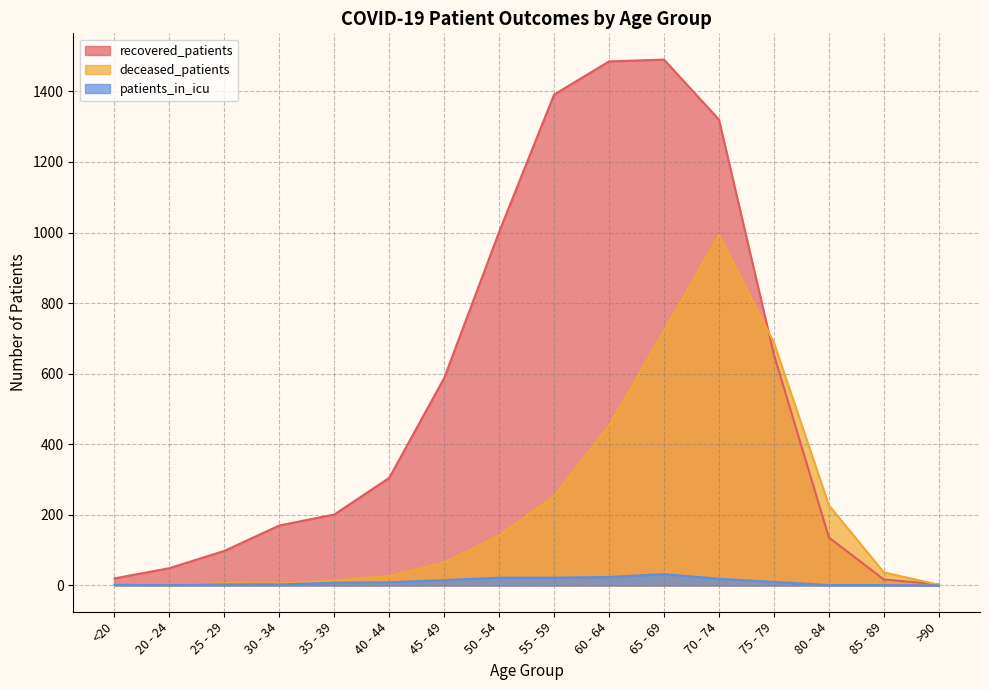

Reading left to right, extract all data points from this chart.

recovered_patients: 20	49	98	170	201	305	588	1002	1391	1485	1490	1320	654	136	17	3
deceased_patients: 3	0	7	6	14	27	65	142	253	453	721	993	688	227	37	2
patients_in_icu: 2	1	3	3	8	9	15	22	22	24	32	19	10	1	1	0